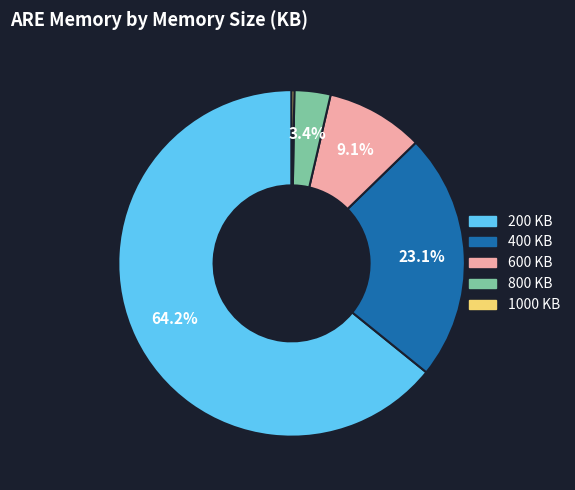

True or false: 200 accounts for 64% of the total.

True